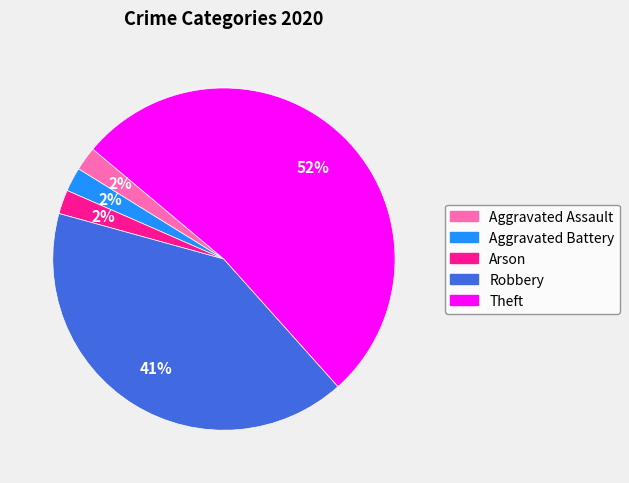

Which slice is the largest?

Theft